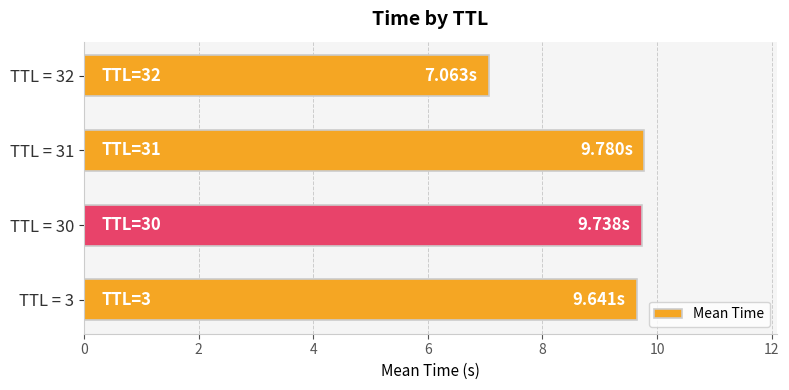

How many values exceed 9?

3